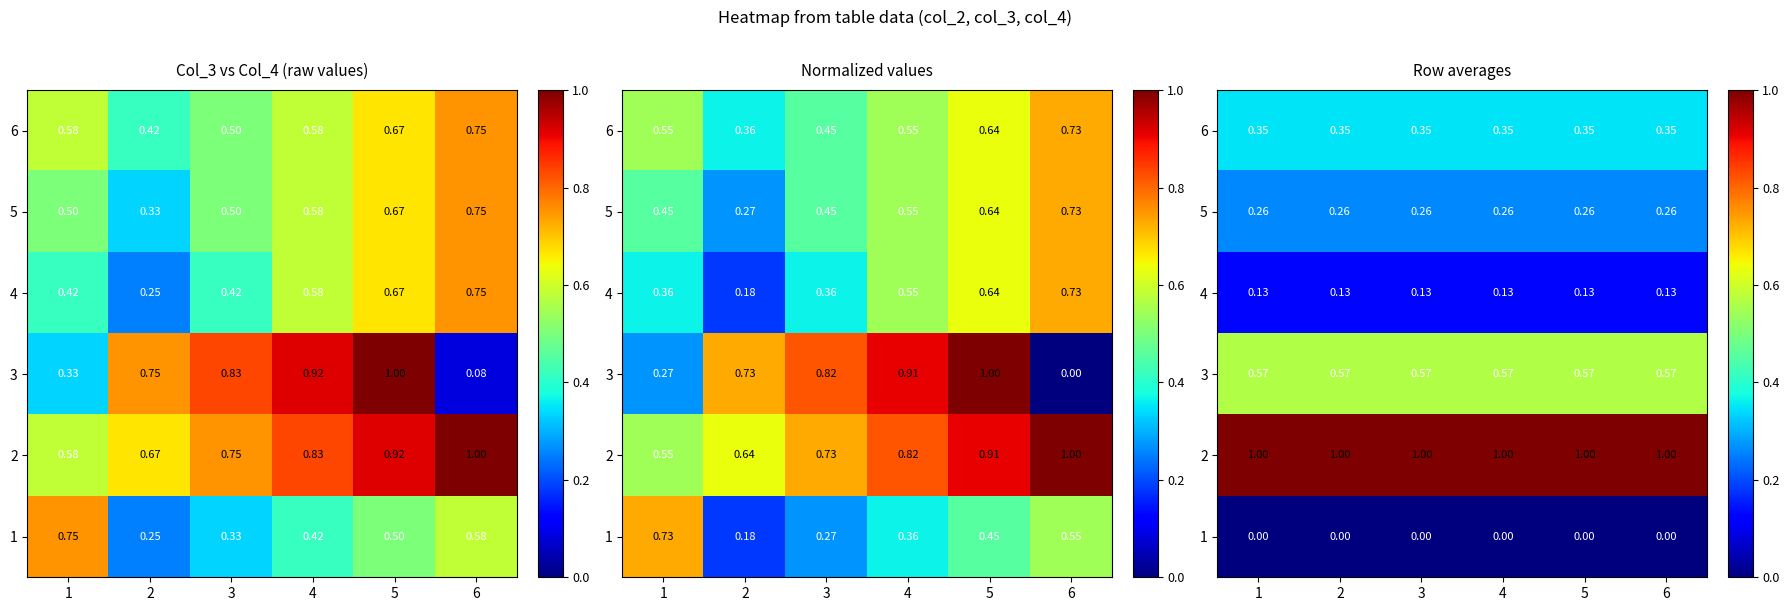

What is the maximum value shown in the chart?

1.0